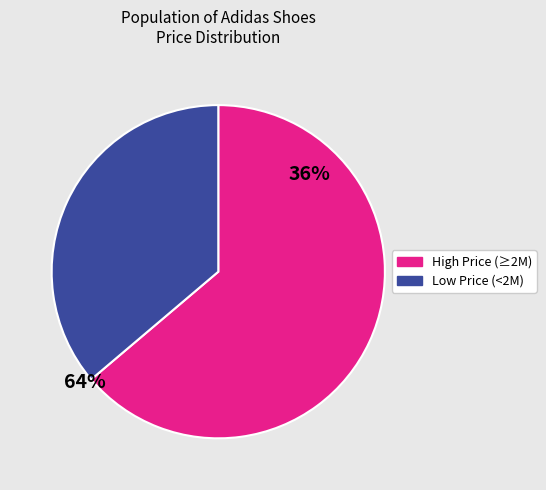

Is there a majority slice in this chart?

Yes